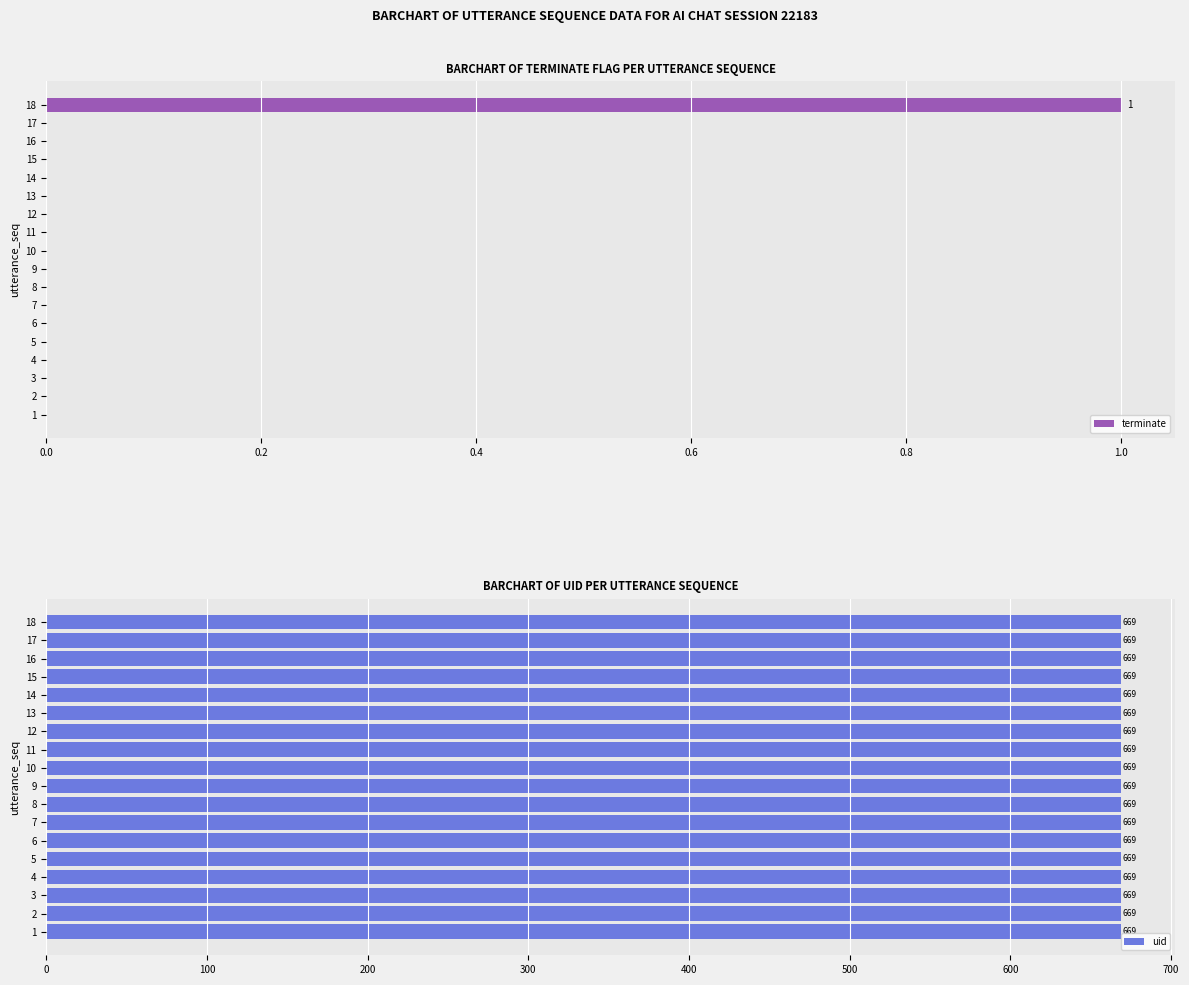

How many groups of bars are there?

18